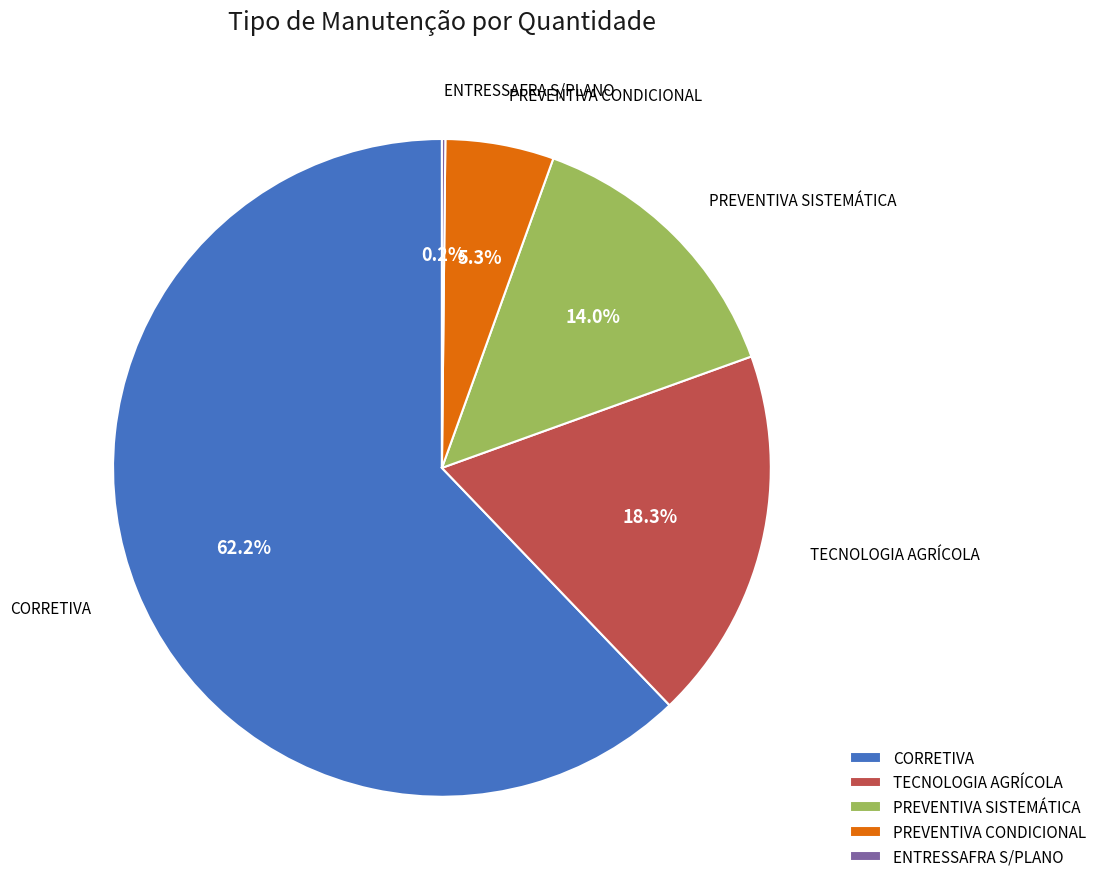

Approximately how many times larger is the value at TECNOLOGIA AGRÍCOLA compared to CORRETIVA?

0.3